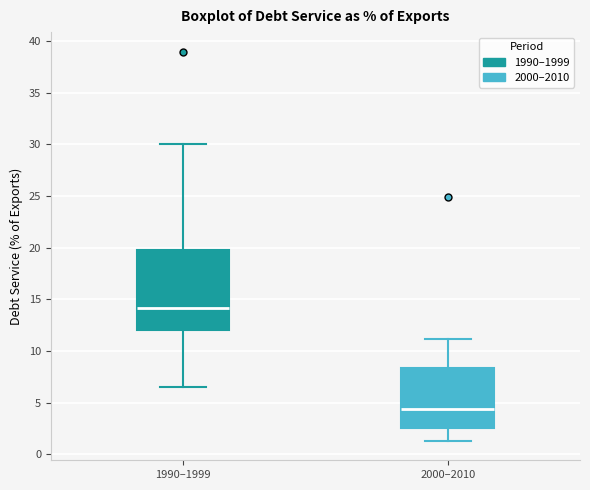

Where does the upper whisker of the box for 2000–2010 end on the y-axis? The values are not printed on the chart, so give them approximately, as read against the axis.

11.0